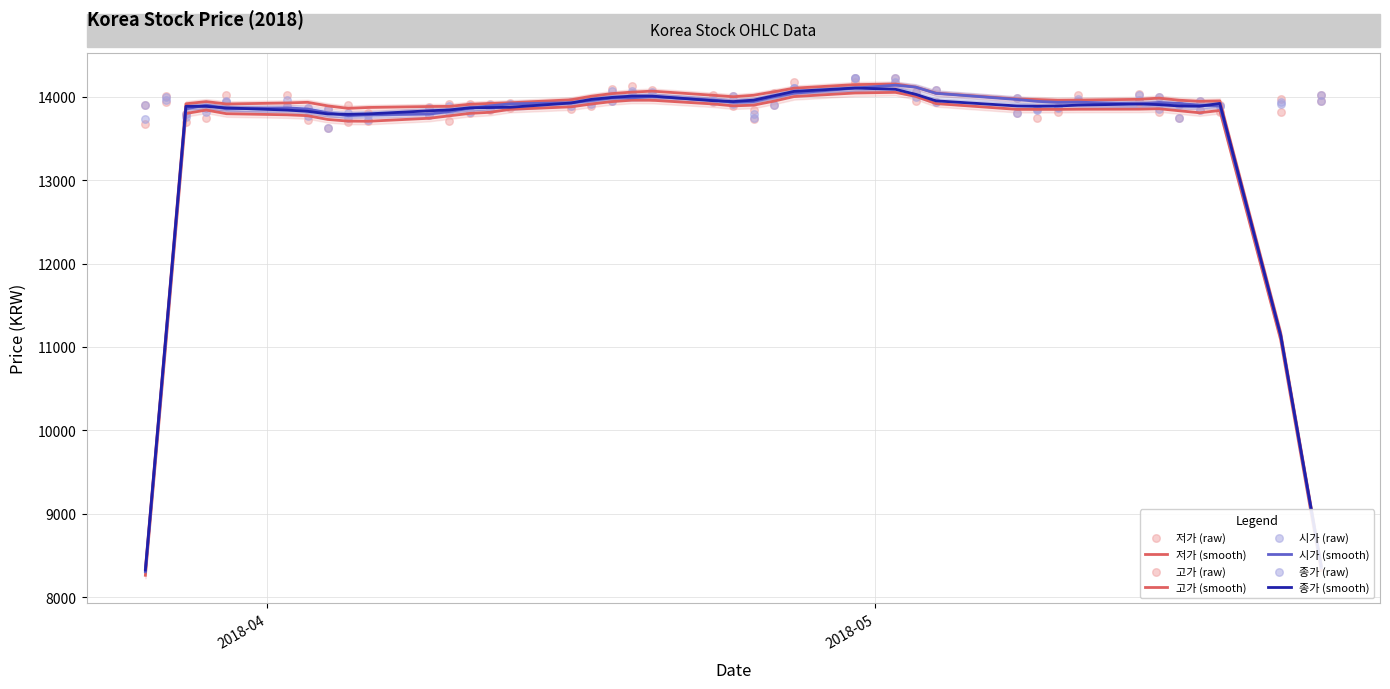

What are all the series names shown in the legend?

저가, 고가, 시가, 종가